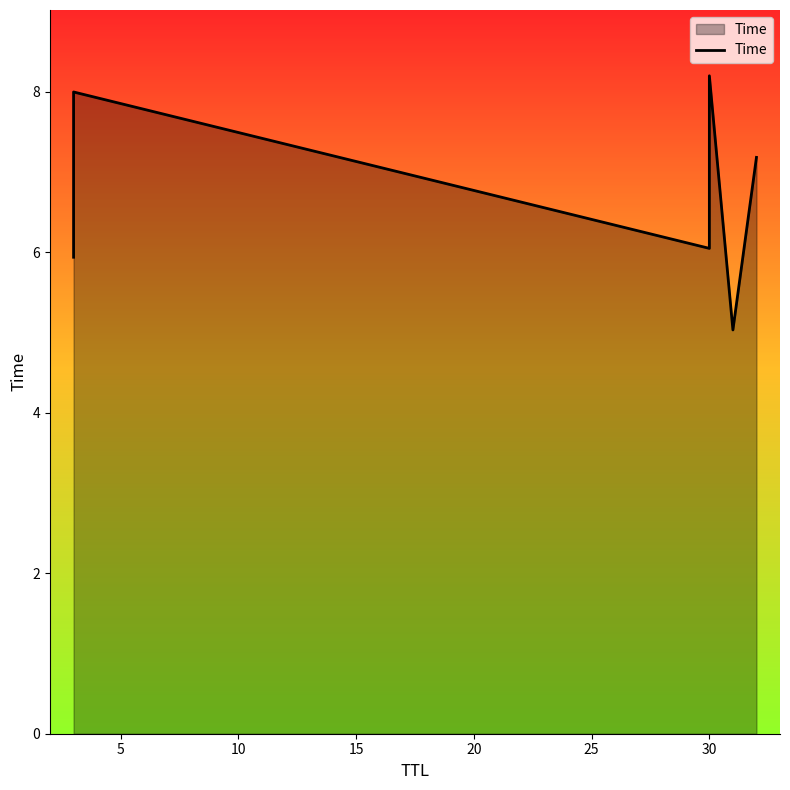

Approximately how many times larger is the value at 15 compared to 25?

1.1